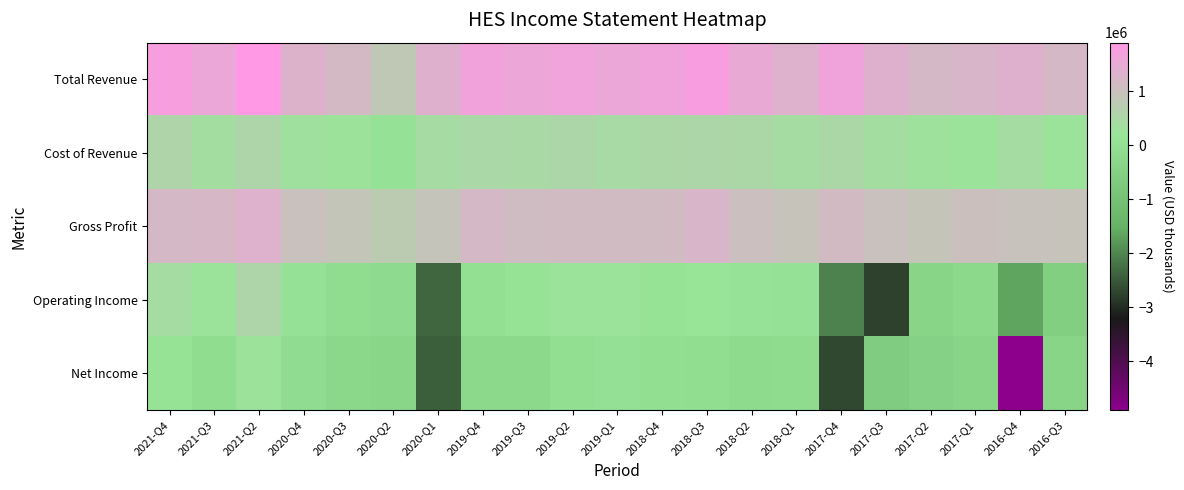

Reading left to right, extract all data points from this chart.

Total Revenue: 2021-Q4=1759000	2021-Q3=1579000	2021-Q2=1898000	2020-Q4=1321000	2020-Q3=1159000	2020-Q2=833000	2020-Q1=1354000	2019-Q4=1683000	2019-Q3=1580000	2019-Q2=1660000	2019-Q1=1572000	2018-Q4=1650000	2018-Q3=1793000	2018-Q2=1534000	2018-Q1=1346000	2017-Q4=1653000	2017-Q3=1370000	2017-Q2=1200000	2017-Q1=1254000	2016-Q4=1363000	2016-Q3=1196000
Cost of Revenue: 2021-Q4=564000	2021-Q3=366000	2021-Q2=555000	2020-Q4=313000	2020-Q3=255000	2020-Q2=72000	2020-Q1=420000	2019-Q4=480000	2019-Q3=470000	2019-Q2=523000	2019-Q1=447000	2018-Q4=515000	2018-Q3=538000	2018-Q2=492000	2018-Q1=397000	2017-Q4=507000	2017-Q3=365000	2017-Q2=283000	2017-Q1=231000	2016-Q4=402000	2016-Q3=249000
Gross Profit: 2021-Q4=1195000	2021-Q3=1213000	2021-Q2=1343000	2020-Q4=1008000	2020-Q3=904000	2020-Q2=761000	2020-Q1=934000	2019-Q4=1203000	2019-Q3=1110000	2019-Q2=1137000	2019-Q1=1125000	2018-Q4=1135000	2018-Q3=1255000	2018-Q2=1042000	2018-Q1=949000	2017-Q4=1146000	2017-Q3=1005000	2017-Q2=917000	2017-Q1=1023000	2016-Q4=961000	2016-Q3=947000
Operating Income: 2021-Q4=401000	2021-Q3=234000	2021-Q2=555000	2020-Q4=67000	2020-Q3=-77000	2020-Q2=-162000	2020-Q1=-2347000	2019-Q4=15000	2019-Q3=105000	2019-Q2=226000	2019-Q1=240000	2018-Q4=128000	2018-Q3=188000	2018-Q2=93000	2018-Q1=67000	2017-Q4=-2035000	2017-Q3=-2762000	2017-Q2=-345000	2017-Q1=-225000	2016-Q4=-1648000	2016-Q3=-549000
Net Income: 2021-Q4=115000	2021-Q3=-73000	2021-Q2=252000	2020-Q4=-97000	2020-Q3=-243000	2020-Q2=-320000	2020-Q1=-2433000	2019-Q4=-222000	2019-Q3=-212000	2019-Q2=-6000	2019-Q1=28000	2018-Q4=-16000	2018-Q3=-53000	2018-Q2=-142000	2018-Q1=-117000	2017-Q4=-2689000	2017-Q3=-635000	2017-Q2=-460000	2017-Q1=-336000	2016-Q4=-4903000	2016-Q3=-351000